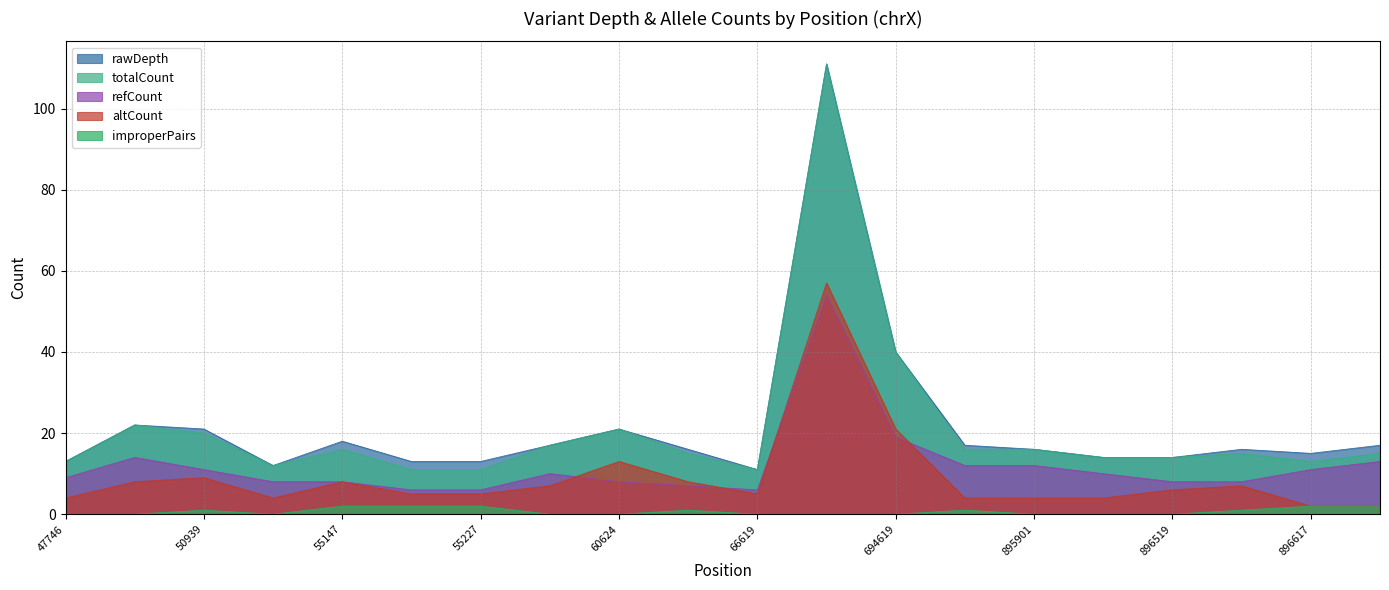

Reading right to left, list all the values displayed in this chart.

rawDepth: 17	15	16	14	14	16	17	40	111	11	16	21	17	13	13	18	12	21	22	13
totalCount: 15	13	15	14	14	16	16	40	111	11	15	21	17	11	11	16	12	20	22	13
refCount: 13	11	8	8	10	12	12	19	54	6	7	8	10	6	6	8	8	11	14	9
altCount: 2	2	7	6	4	4	4	21	57	5	8	13	7	5	5	8	4	9	8	4
improperPairs: 2	2	1	0	0	0	1	0	0	0	1	0	0	2	2	2	0	1	0	0